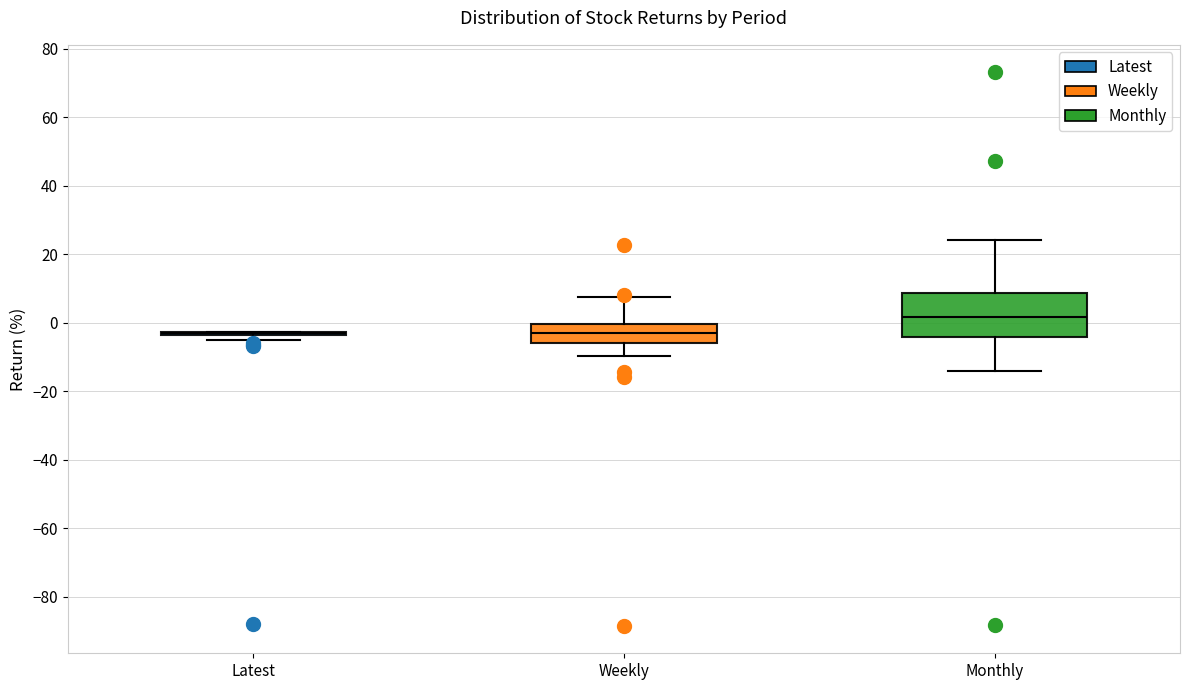

Comparing the boxes themselves (not the whiskers), which one is the tallest?

Monthly